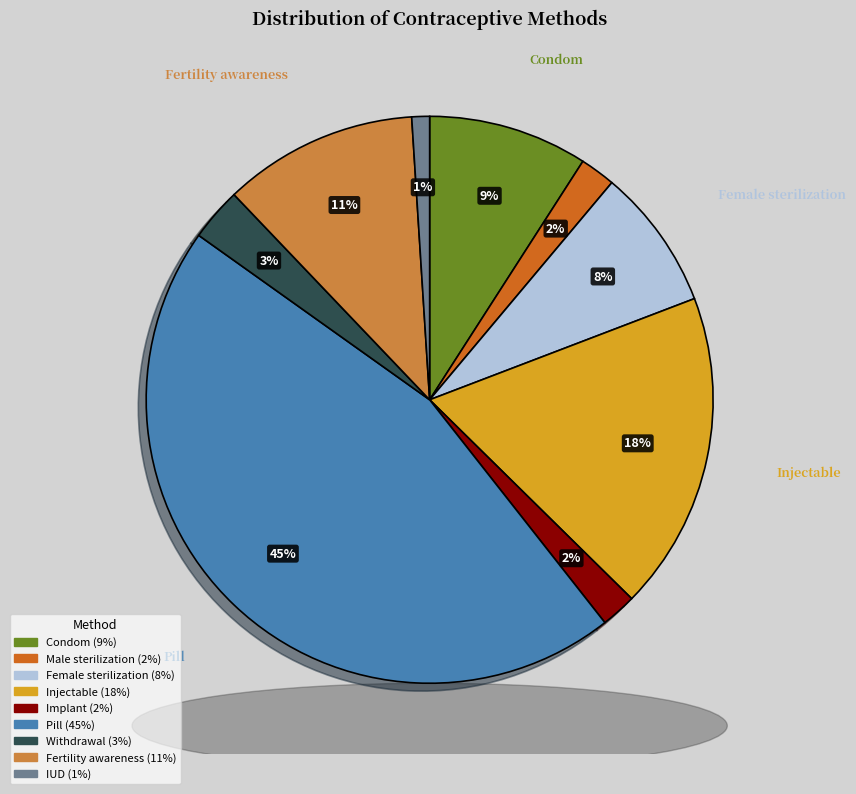

Is it true that Condom is 21% of the pie?

False